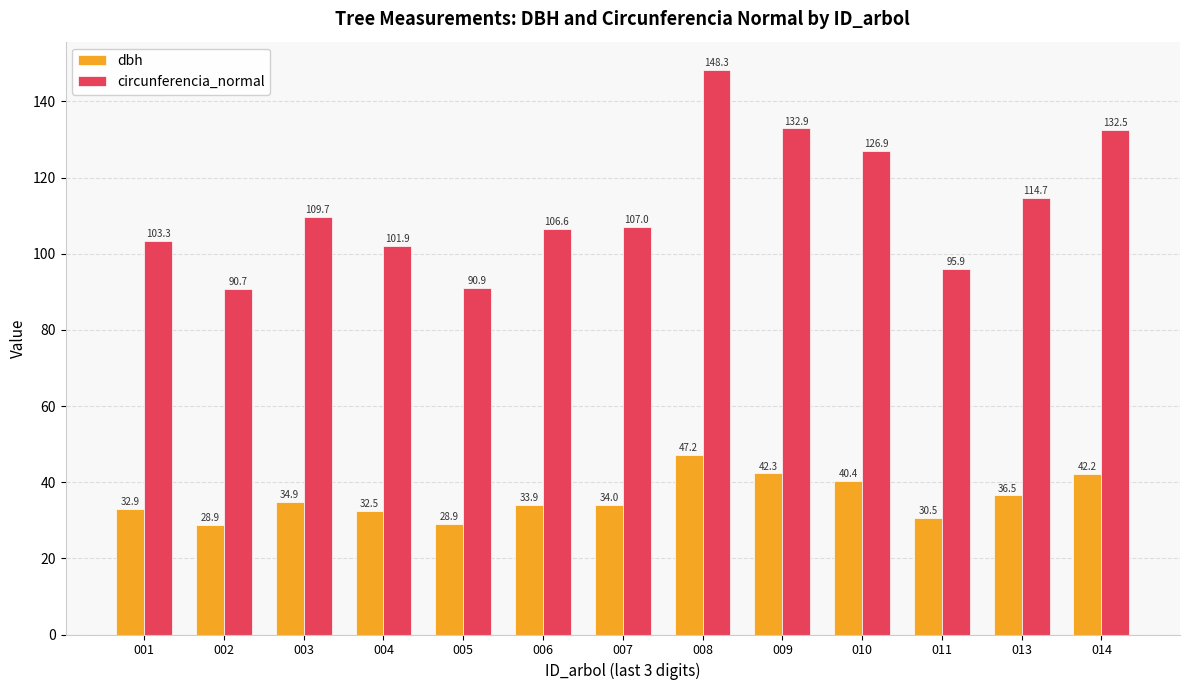

What is the greatest value displayed?

148.3